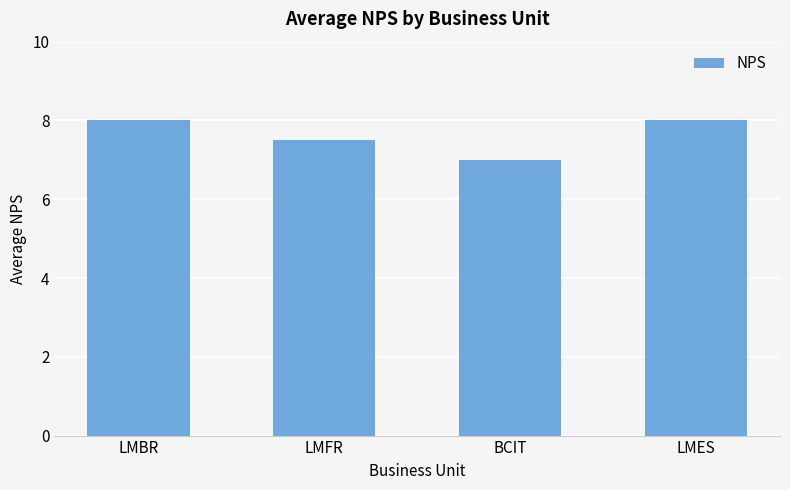

Reading right to left, list all the values displayed in this chart.

8.0	7.0	7.5	8.0